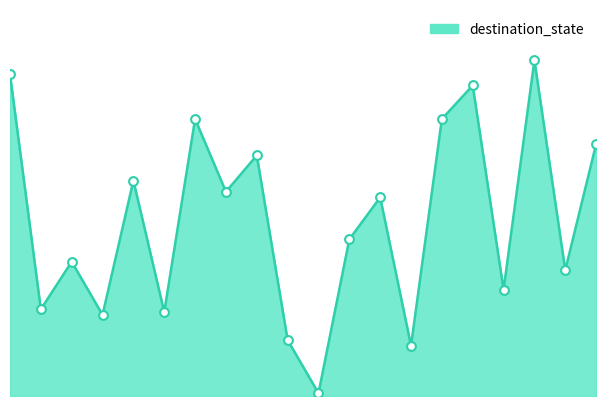

How many lines are shown in the chart?

1